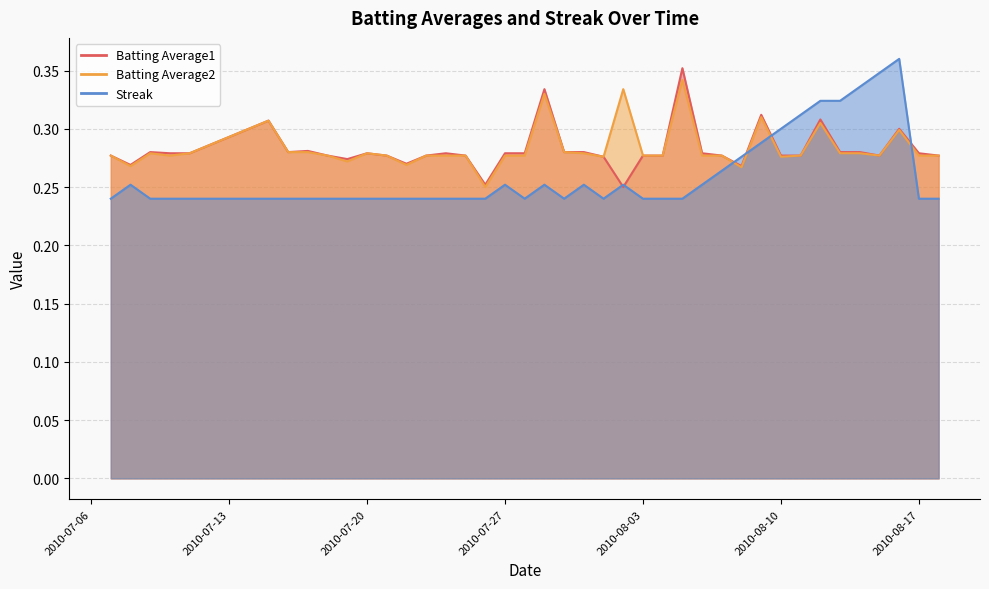

At how many categories does at least one series exceed 0?

40